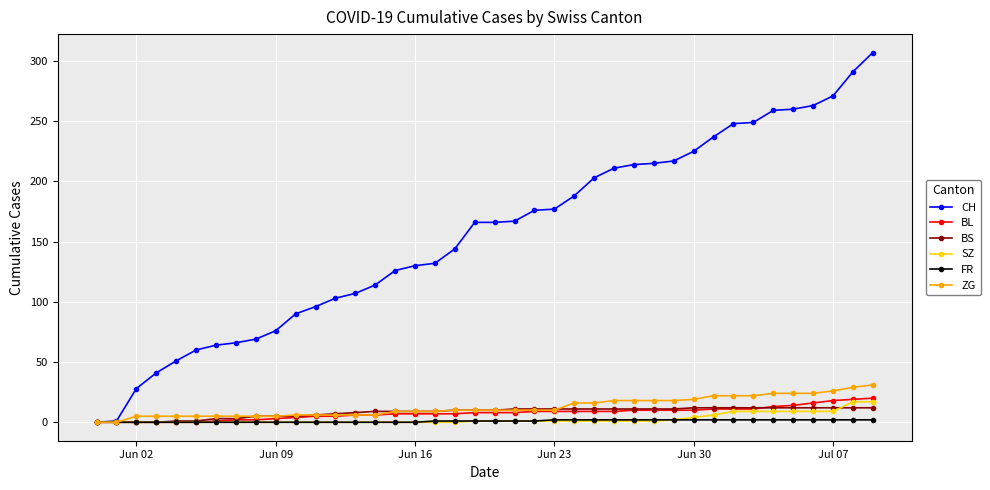

What is the maximum value for BL?

20